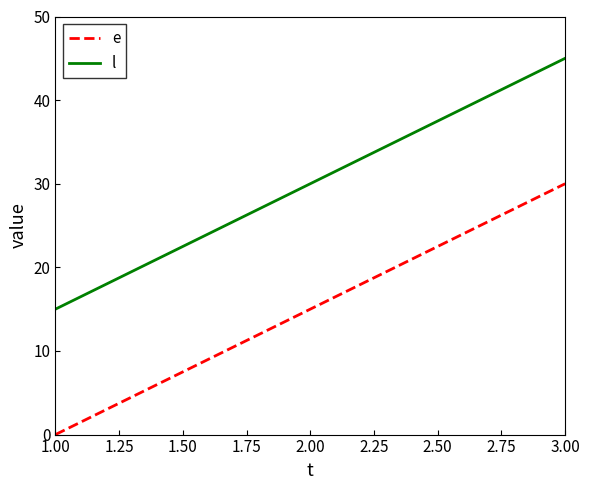

How many distinct data groups are displayed?

2